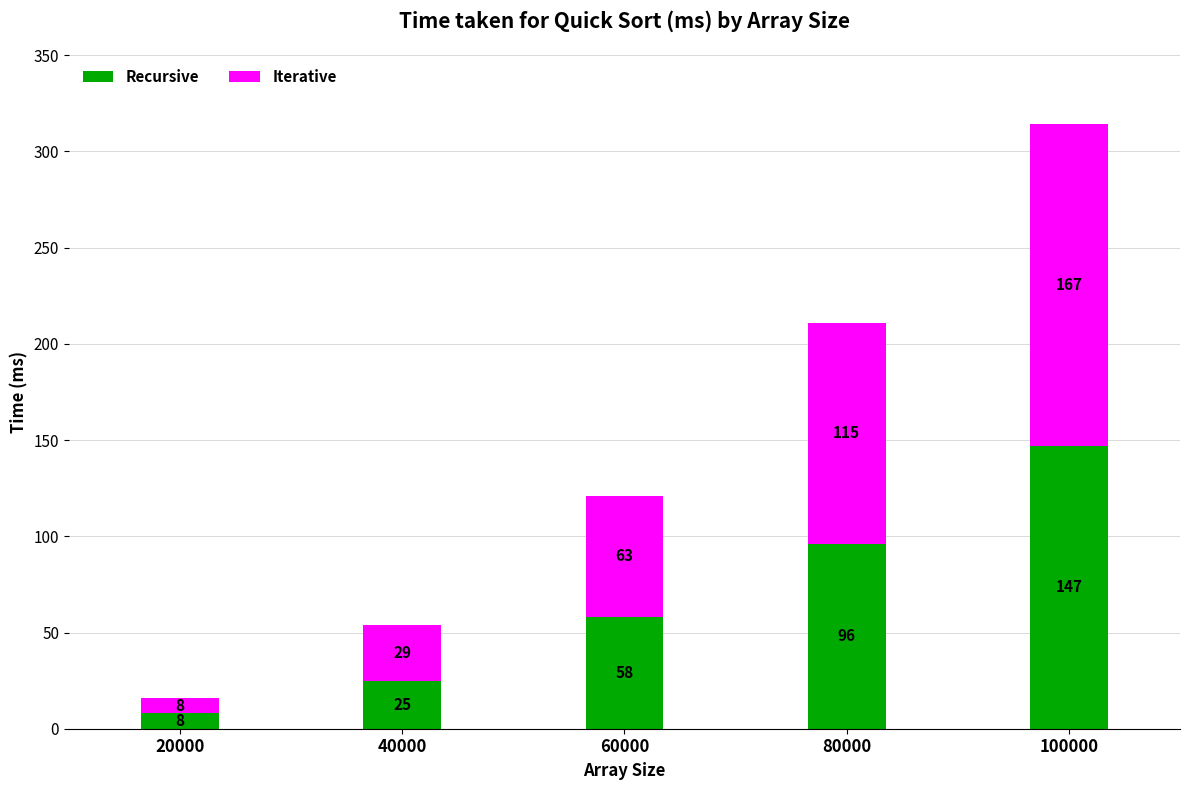

What is the lowest value of the Recursive series?

8